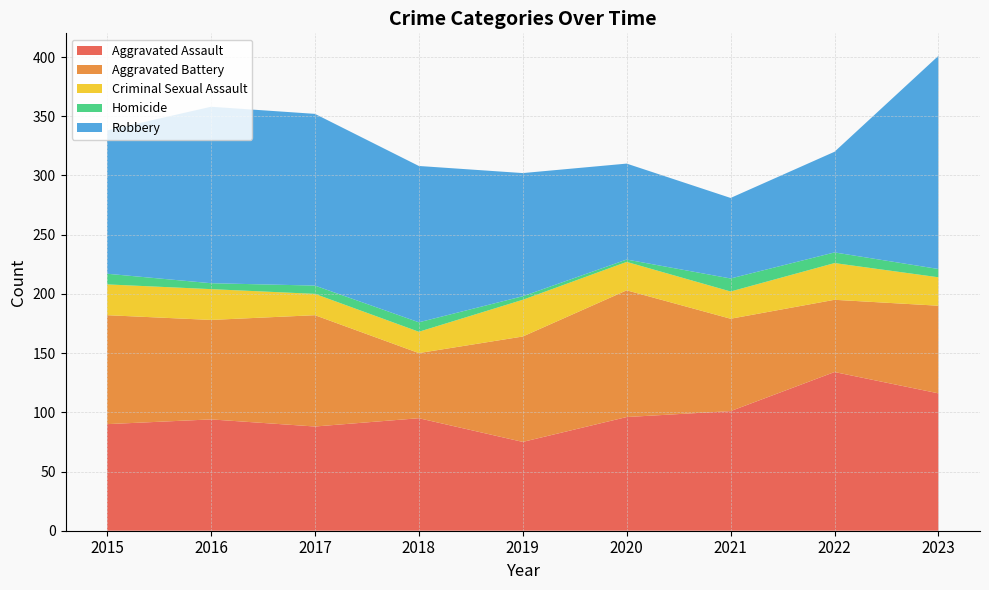

Reading left to right, list all the values displayed in this chart.

Aggravated Assault: 90	94	88	95	75	96	101	134	116
Aggravated Battery: 92	84	94	55	89	107	78	61	74
Criminal Sexual Assault: 26	26	18	18	31	24	23	31	24
Homicide: 9	5	7	8	3	2	11	9	7
Robbery: 121	149	145	132	104	81	68	85	180